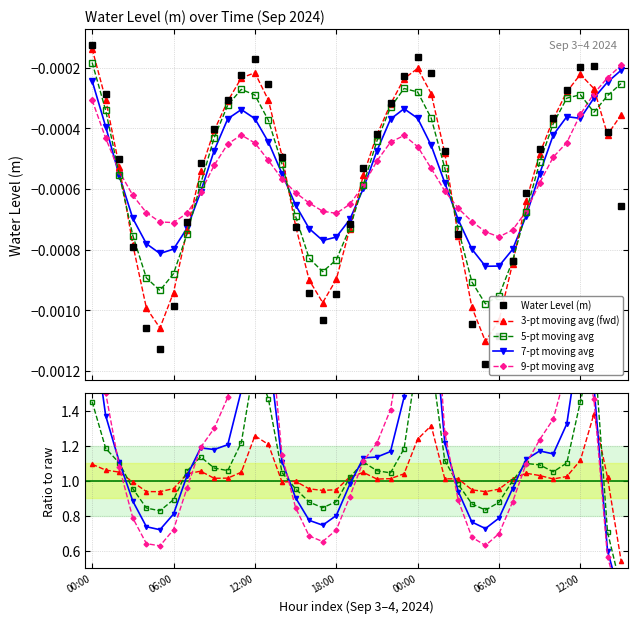

True or false: 9-pt moving avg has more than 1 interior local peaks.

True